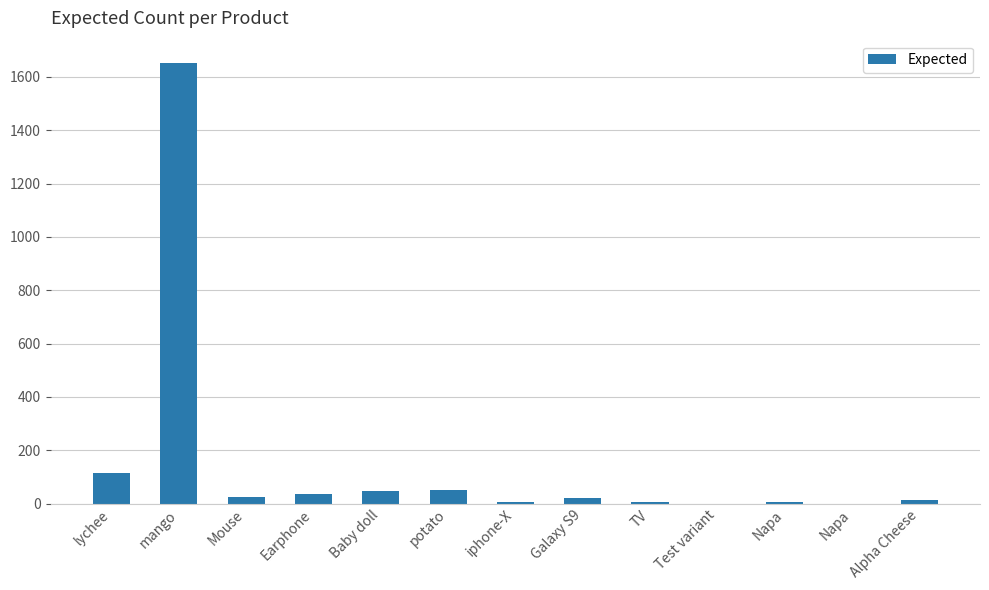

List the labels in order of value, largest first.

mango, lychee, potato, Baby doll, Earphone, Mouse, Galaxy S9, Alpha Cheese, TV, iphone-X, Napa, Test variant, Napa